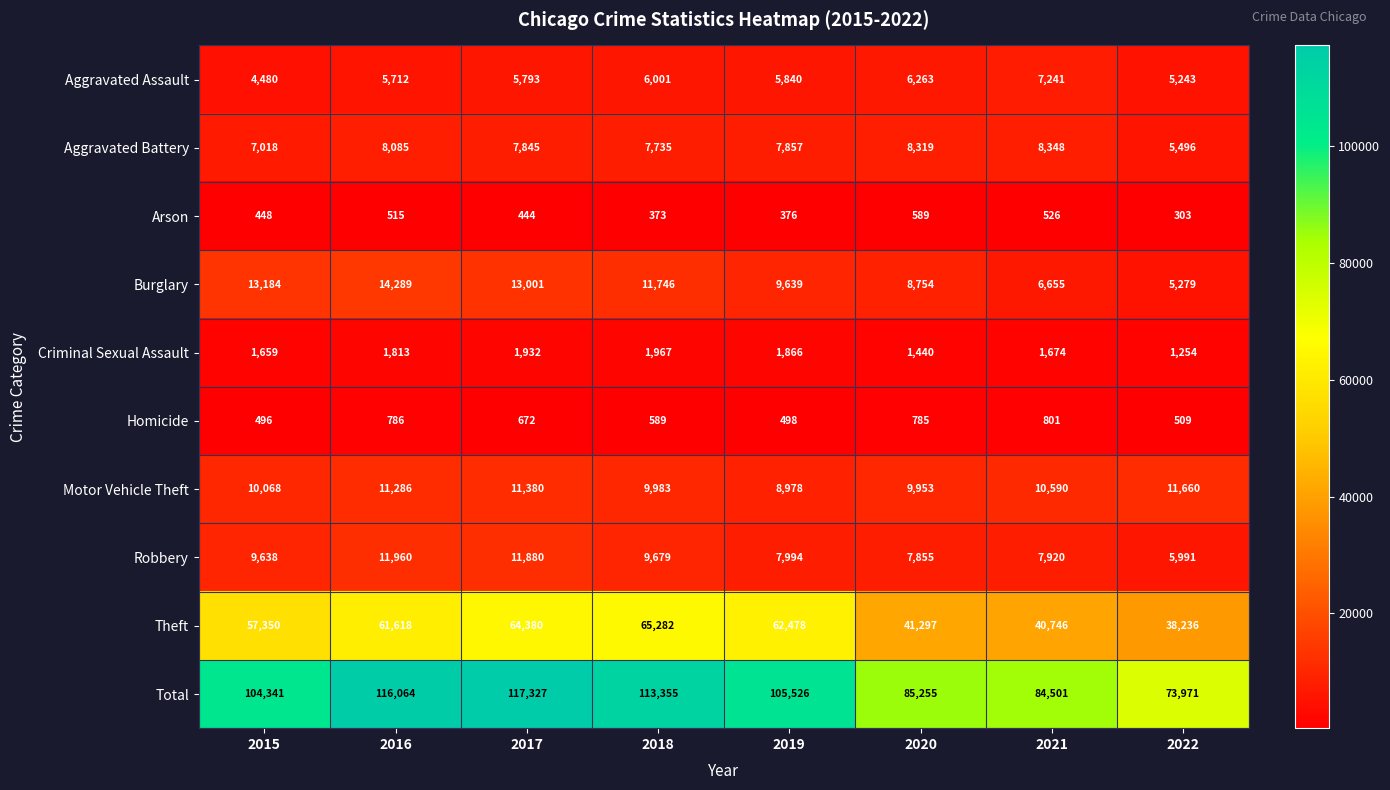

At which category is the sum across all series the highest?

2017